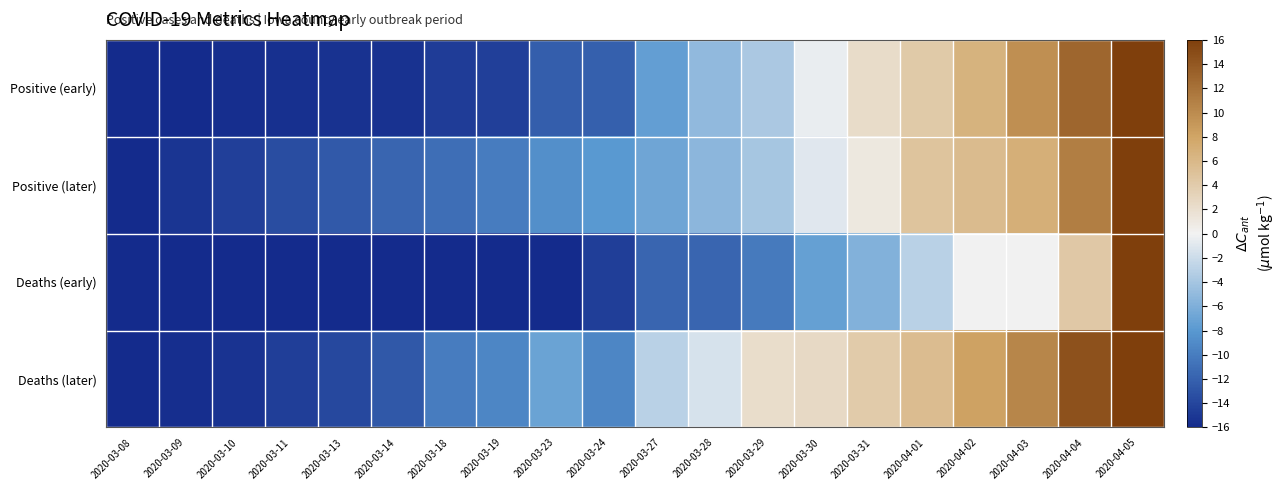

Reading left to right, extract all data points from this chart.

Positive (early): 2020-03-08=-16.0	2020-03-09=-15.9	2020-03-10=-15.6	2020-03-11=-15.6	2020-03-13=-15.5	2020-03-14=-15.4	2020-03-18=-14.7	2020-03-19=-14.5	2020-03-23=-12.2	2020-03-24=-12.1	2020-03-27=-7.4	2020-03-28=-5.1	2020-03-29=-3.7	2020-03-30=-0.4	2020-03-31=2.3	2020-04-01=4.2	2020-04-02=6.6	2020-04-03=9.7	2020-04-04=13.0	2020-04-05=16.0
Positive (later): 2020-03-08=-16.0	2020-03-09=-15.2	2020-03-10=-14.5	2020-03-11=-13.5	2020-03-13=-12.6	2020-03-14=-11.6	2020-03-18=-11.1	2020-03-19=-10.1	2020-03-23=-8.6	2020-03-24=-7.9	2020-03-27=-6.8	2020-03-28=-5.3	2020-03-29=-3.9	2020-03-30=-0.9	2020-03-31=1.1	2020-04-01=4.8	2020-04-02=5.6	2020-04-03=7.0	2020-04-04=11.0	2020-04-05=16.0
Deaths (early): 2020-03-08=-16.0	2020-03-09=-16.0	2020-03-10=-16.0	2020-03-11=-16.0	2020-03-13=-16.0	2020-03-14=-16.0	2020-03-18=-16.0	2020-03-19=-16.0	2020-03-23=-16.0	2020-03-24=-14.5	2020-03-27=-11.6	2020-03-28=-11.6	2020-03-29=-10.2	2020-03-30=-7.3	2020-03-31=-5.8	2020-04-01=-2.9	2020-04-02=0.0	2020-04-03=0.0	2020-04-04=4.4	2020-04-05=16.0
Deaths (later): 2020-03-08=-16.0	2020-03-09=-15.6	2020-03-10=-15.3	2020-03-11=-14.5	2020-03-13=-13.8	2020-03-14=-12.7	2020-03-18=-10.0	2020-03-19=-9.3	2020-03-23=-7.1	2020-03-24=-9.3	2020-03-27=-3.0	2020-03-28=-1.5	2020-03-29=2.2	2020-03-30=2.6	2020-03-31=4.1	2020-04-01=5.6	2020-04-02=8.2	2020-04-03=10.4	2020-04-04=14.5	2020-04-05=16.0